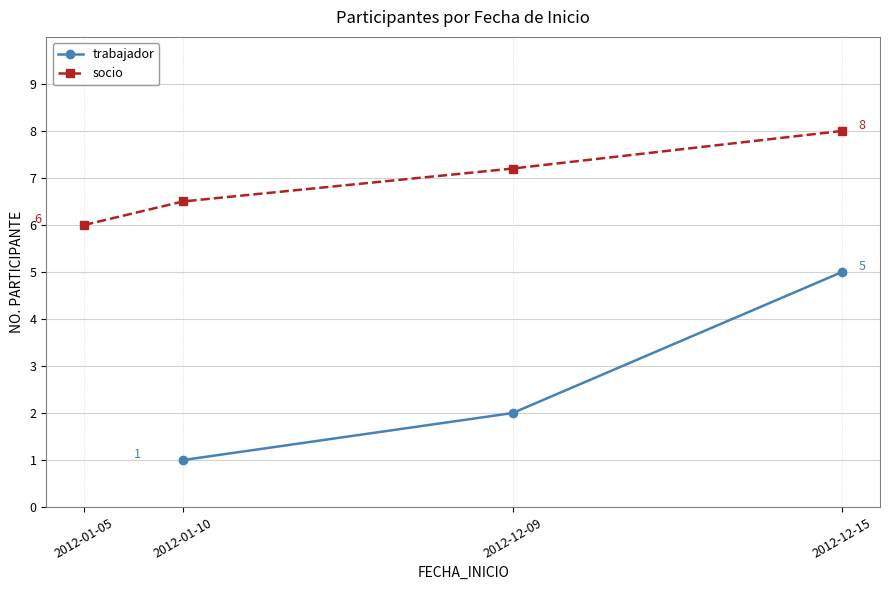

Which category has the highest value across all series?

2012-12-15